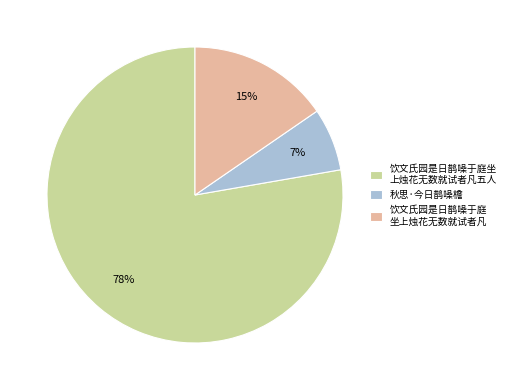

Which slice represents more than half of the pie?

饮文氏园是日鹊噪于庭坐 上烛花无数就试者凡五人